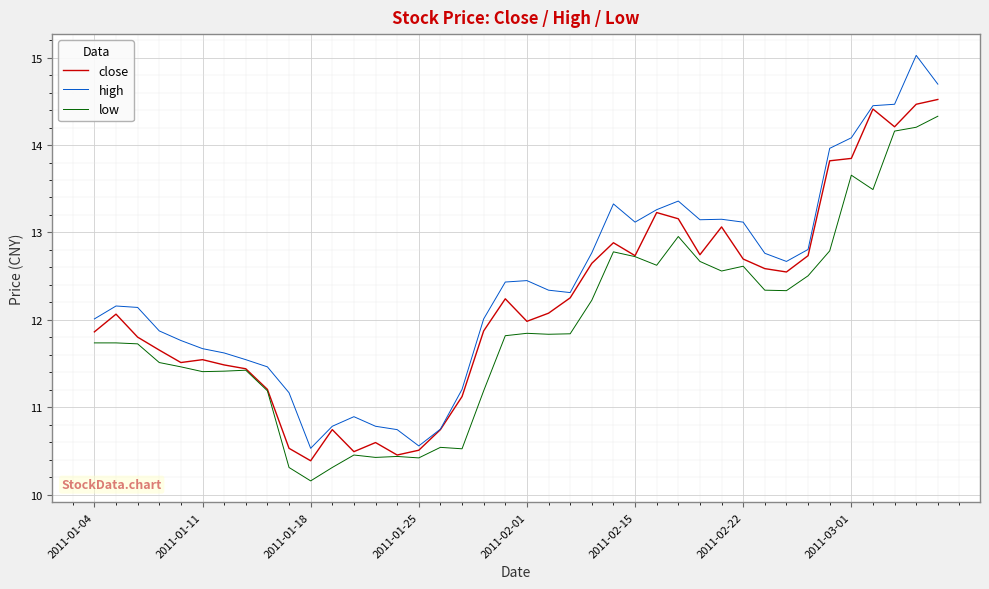

What is the difference between the second highest and second lowest values in the close series?

4.0